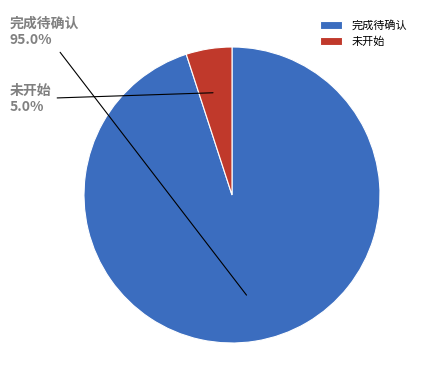

Between 未开始 and 完成待确认, which is larger?

完成待确认